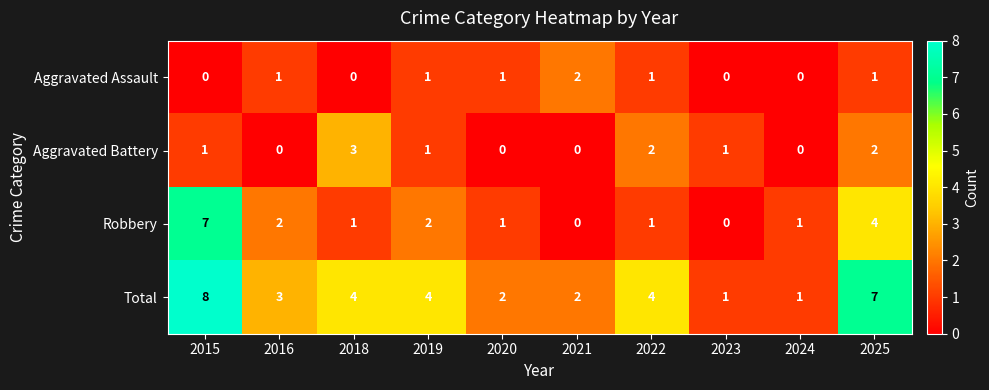

What is the sum of all Aggravated Assault values?

7